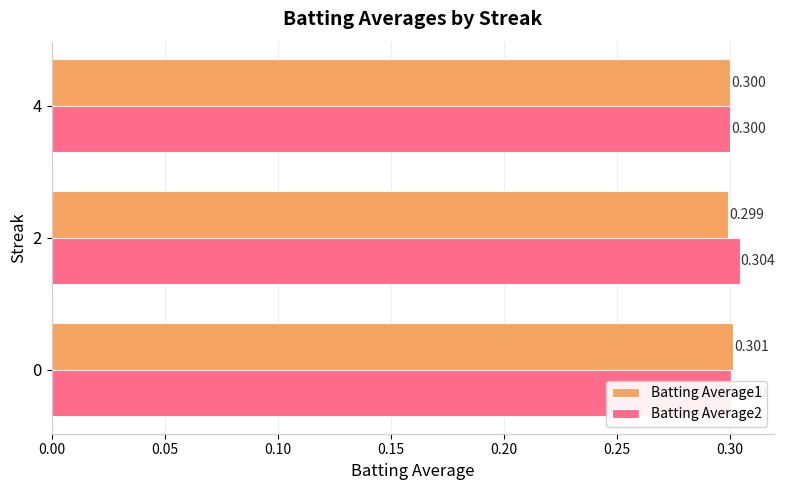

Is the value of Batting Average1 at 4 greater than the value of Batting Average2 at 2?

No